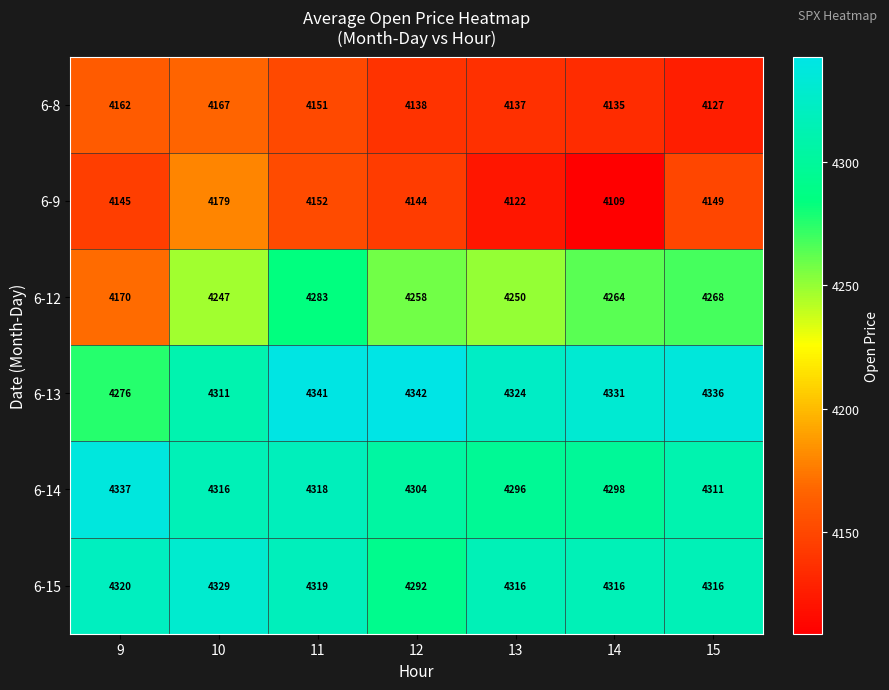

Which series has the widest spread of values?

6-12